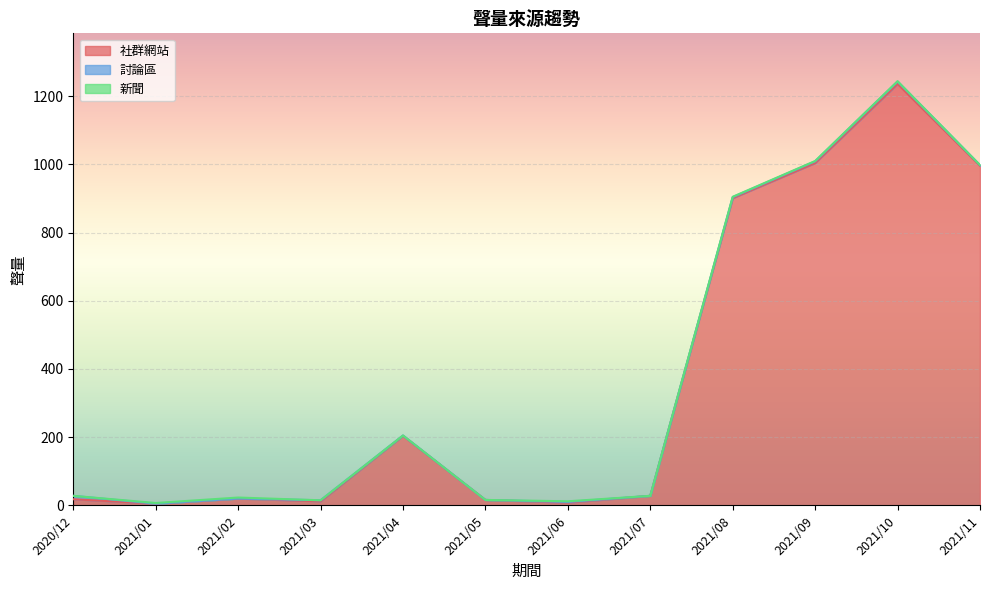

Rank the series by their maximum value, from highest to lowest.

社群網站, 討論區, 新聞